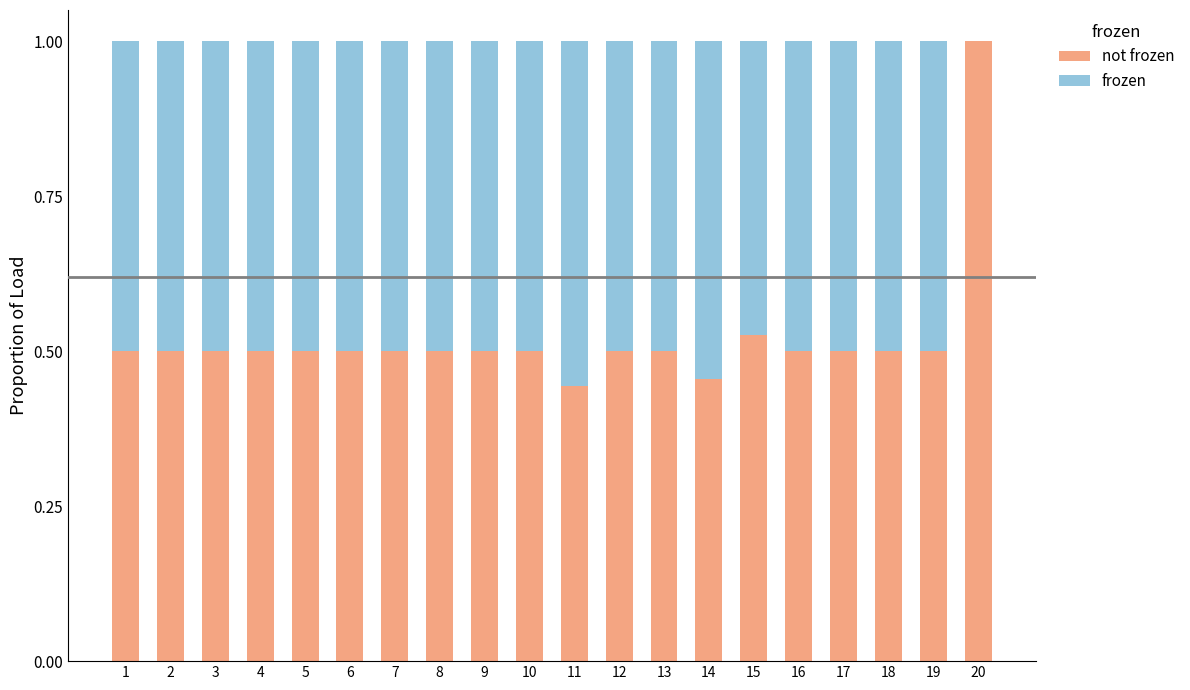

What is the total value across all series at 5?

1.0